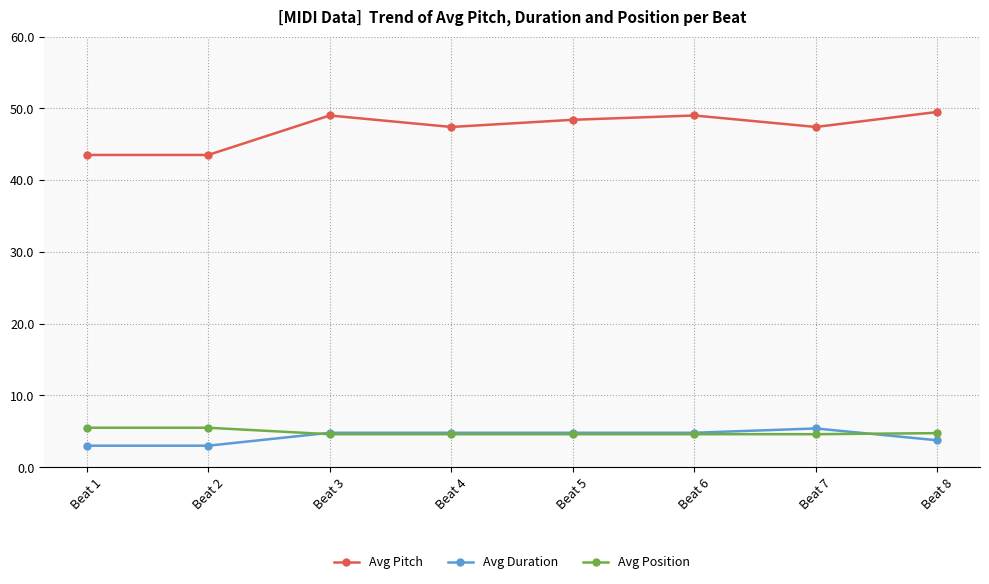

True or false: Avg Position and Avg Duration cross at least once.

True